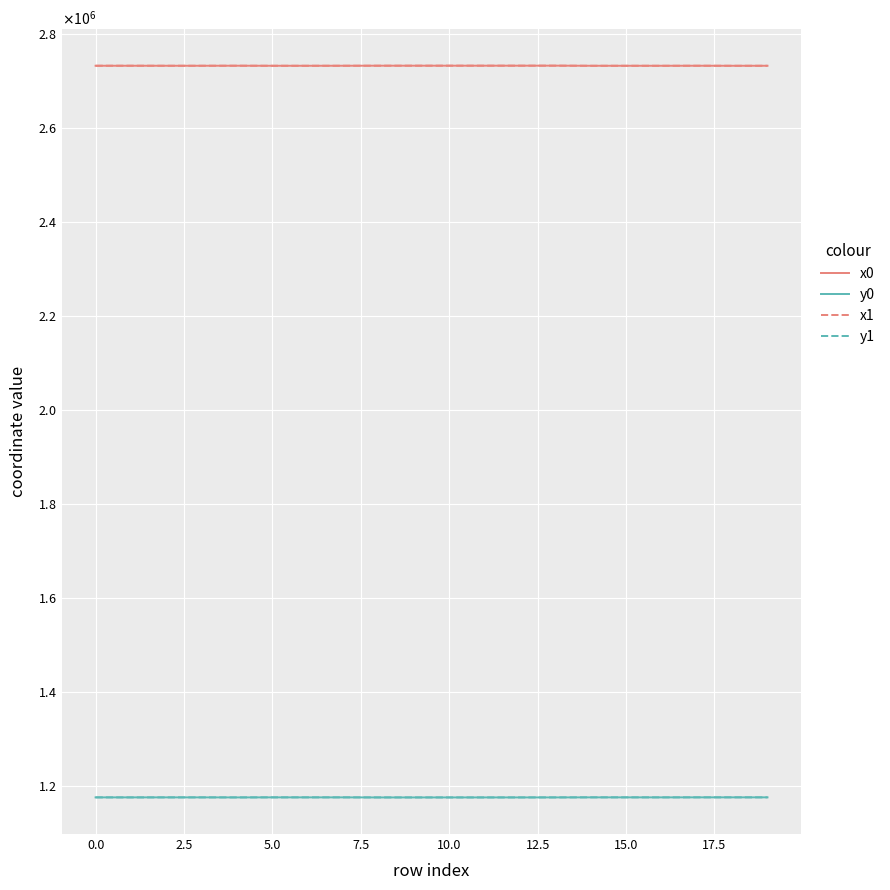

Is this an area chart (filled region under the line)?

No